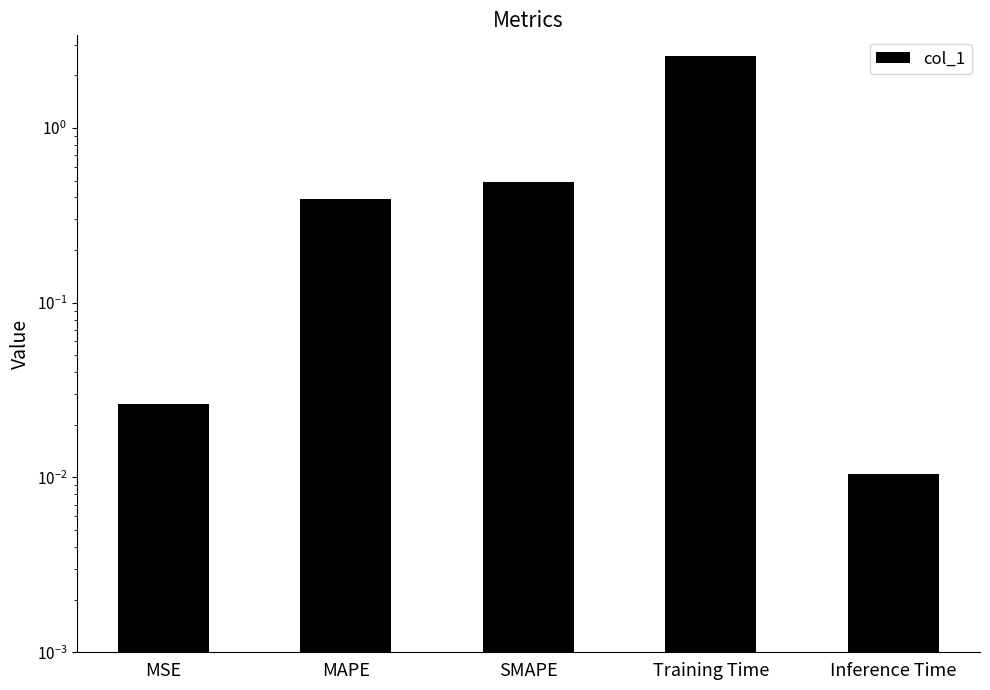

How many bars are there in total?

5